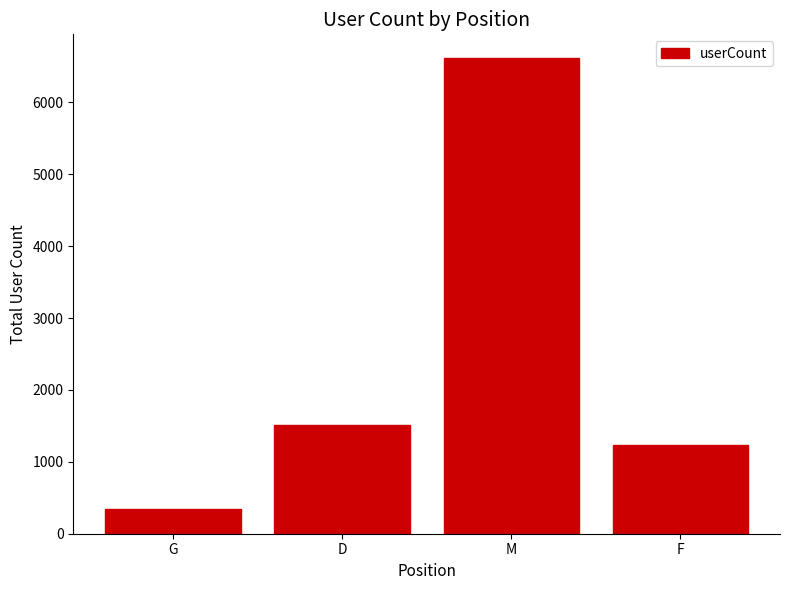

Rank the categories by value from lowest to highest.

G, F, D, M